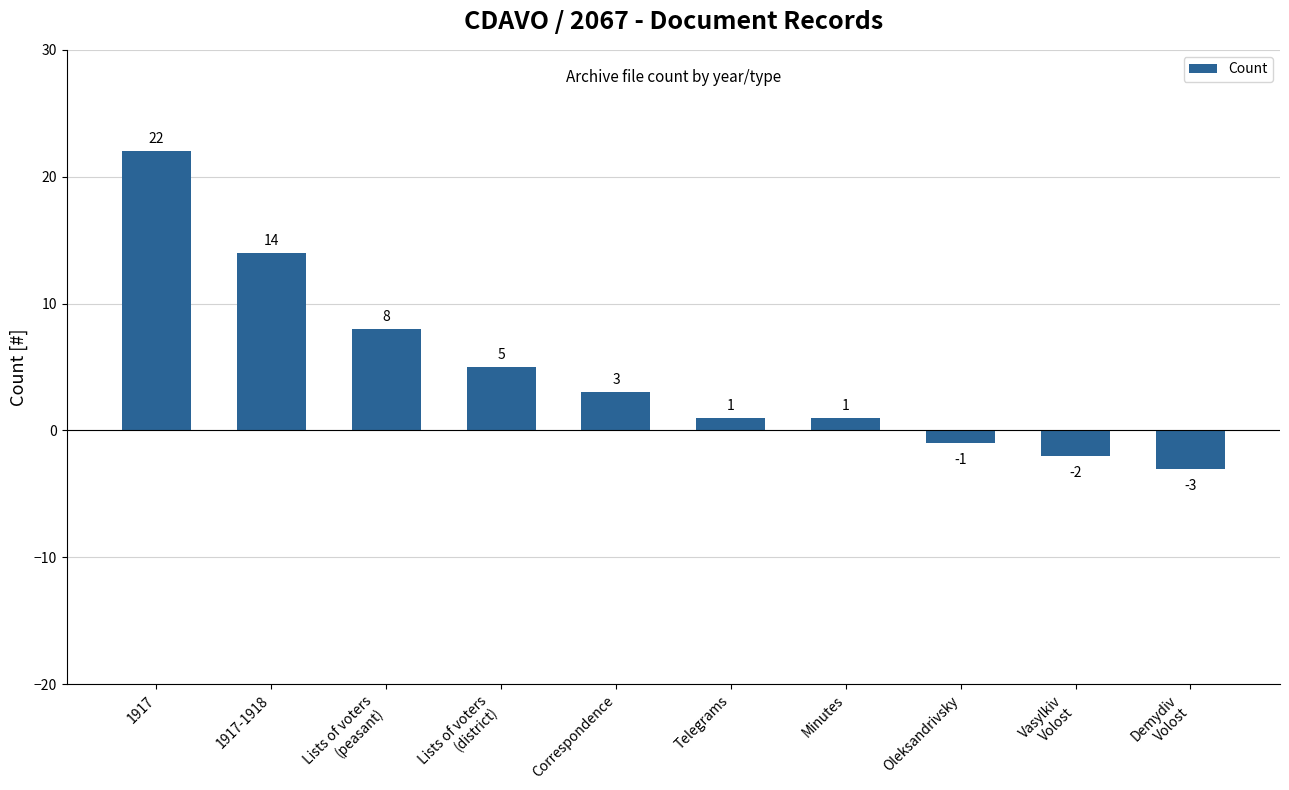

Is it true that the value at Correspondence is 5?

False